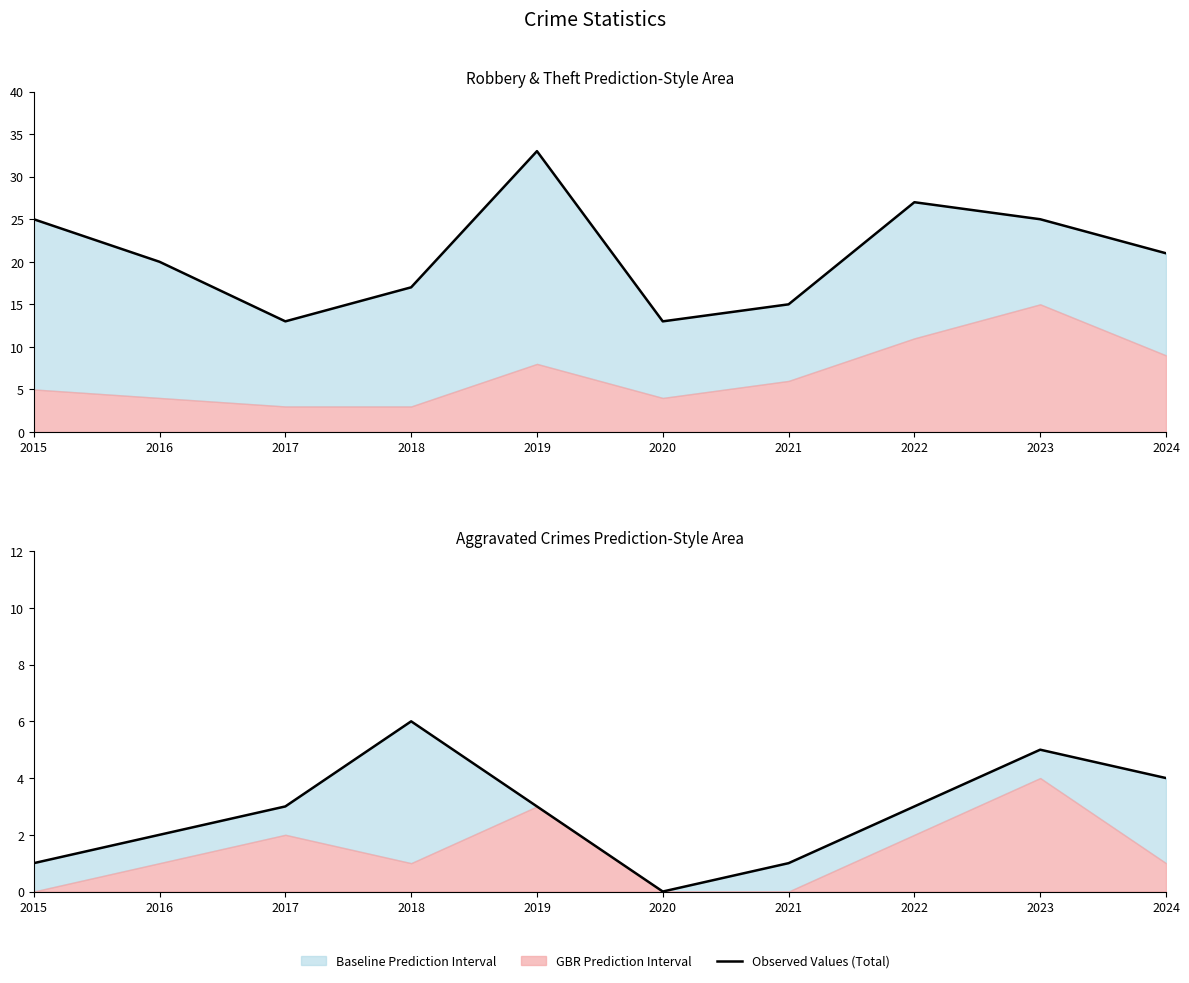

How many data points does each series have?

10